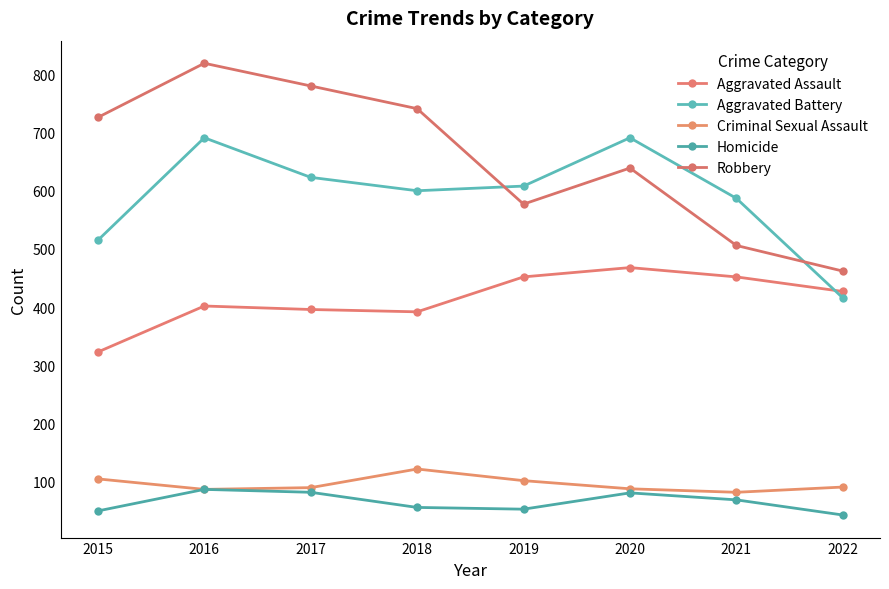

True or false: Aggravated Battery and Criminal Sexual Assault intersect in this chart.

False